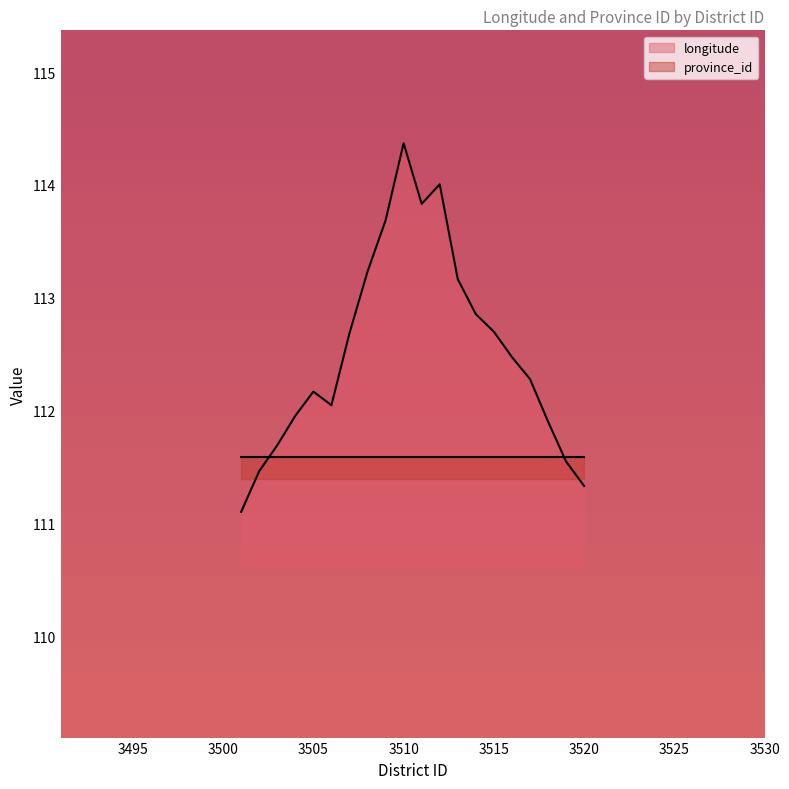

Where is the first local maximum?

3505